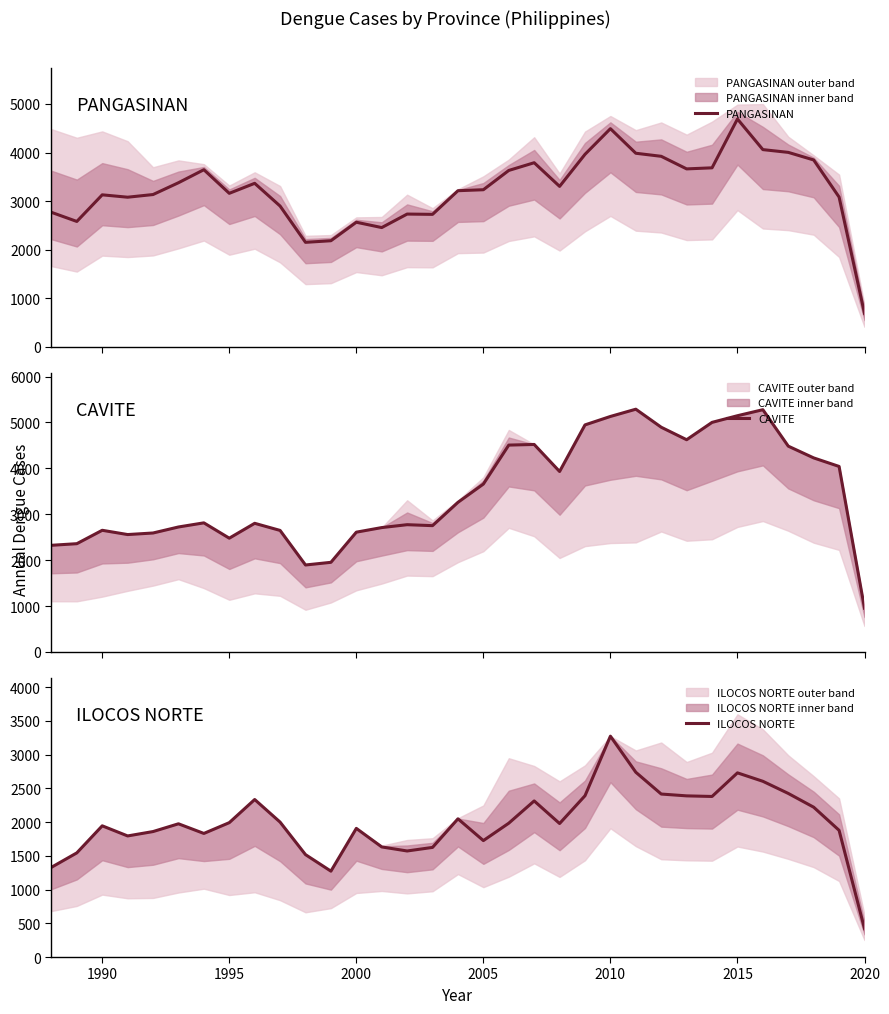

What is the sum of all PANGASINAN values?

107207